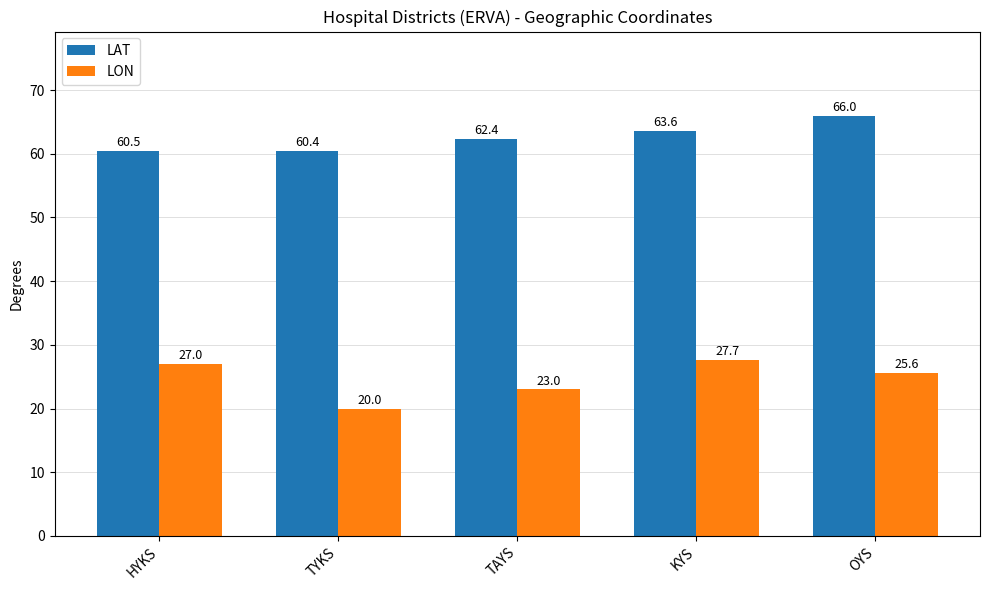

Which series has the largest total across all categories?

LAT